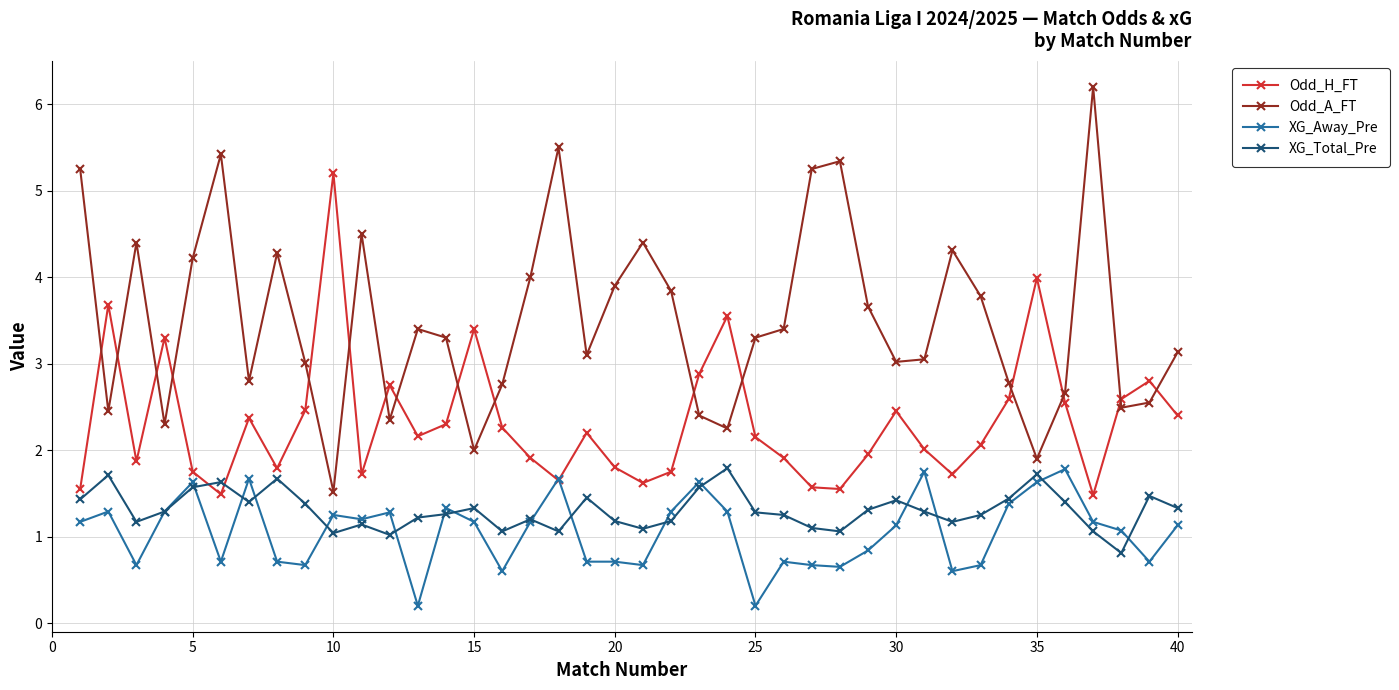

Which series has the widest spread of values?

Odd_A_FT